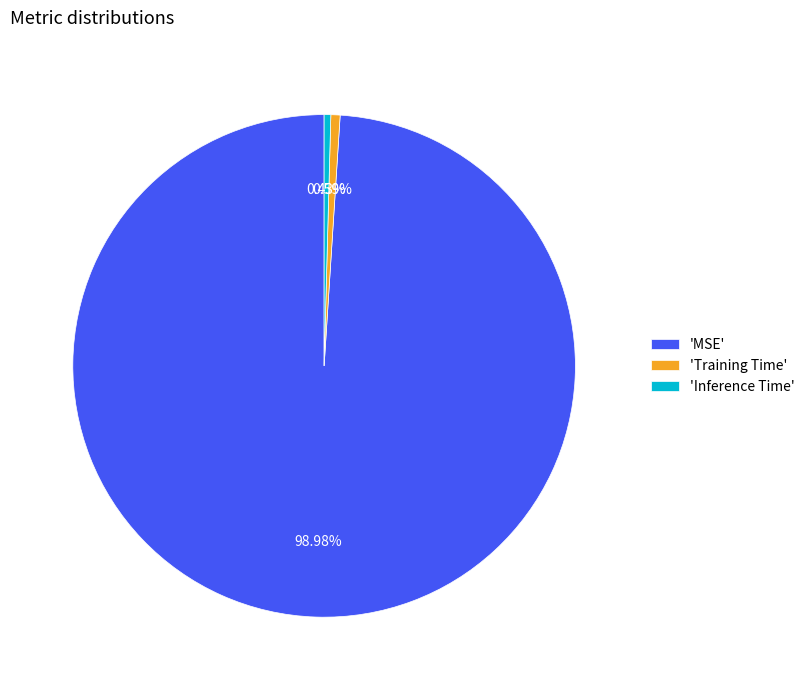

What is the largest slice in the pie chart?

'MSE'